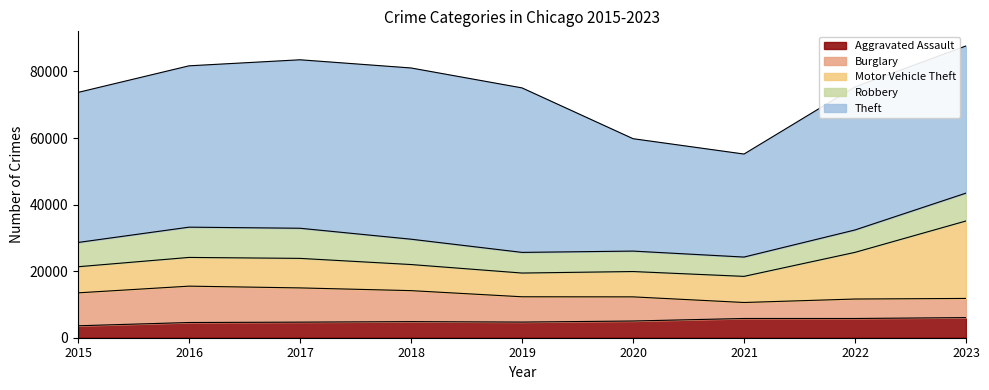

What is the sum of the Motor Vehicle Theft values at 2018 and 2017?

16713